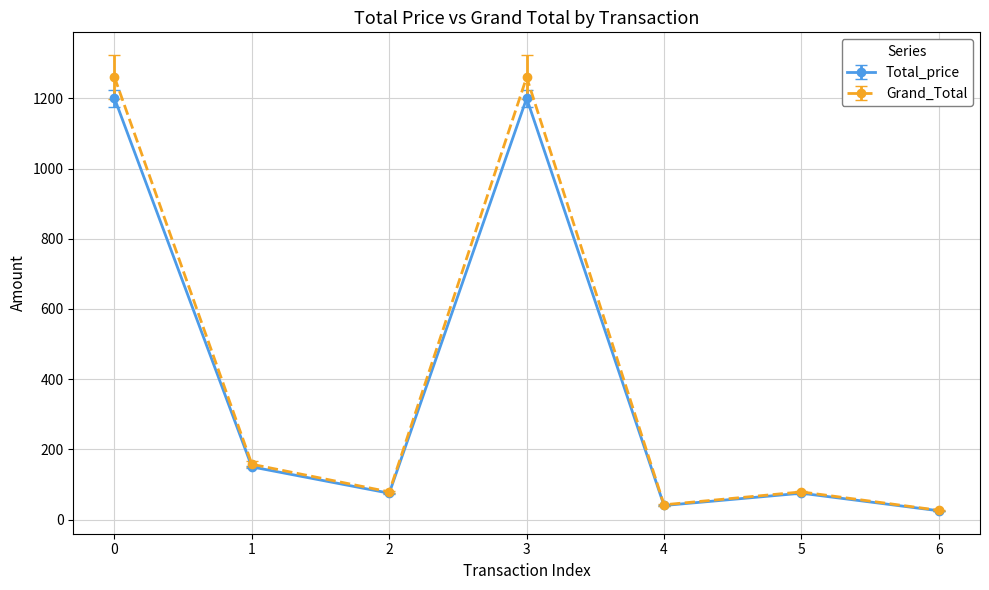

Which series has the largest range (max minus min)?

Grand_Total